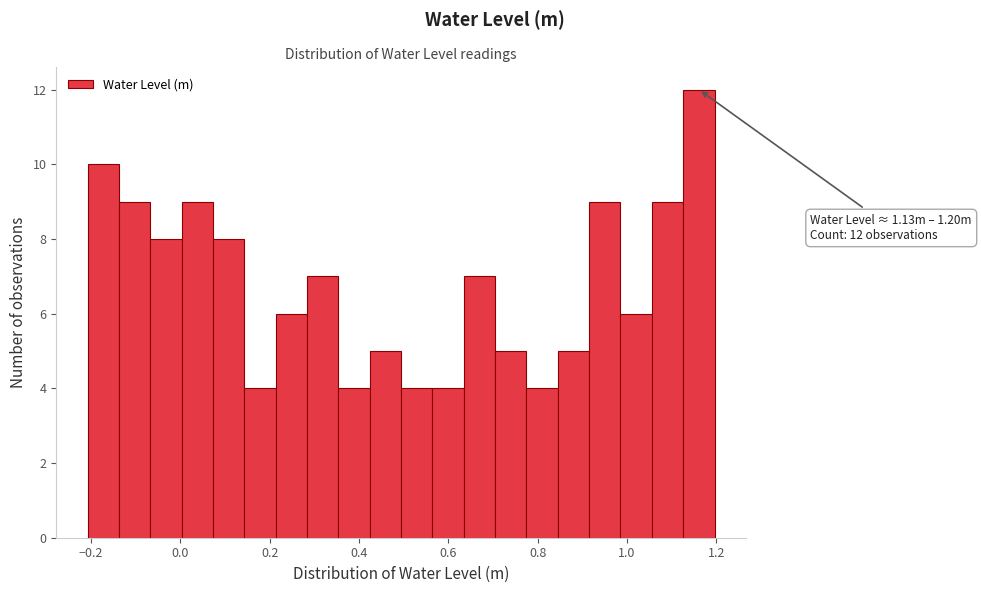

Around what value on the x-axis is the tallest bar? Give the approximate position of its centre, as read against the axis.

1.16